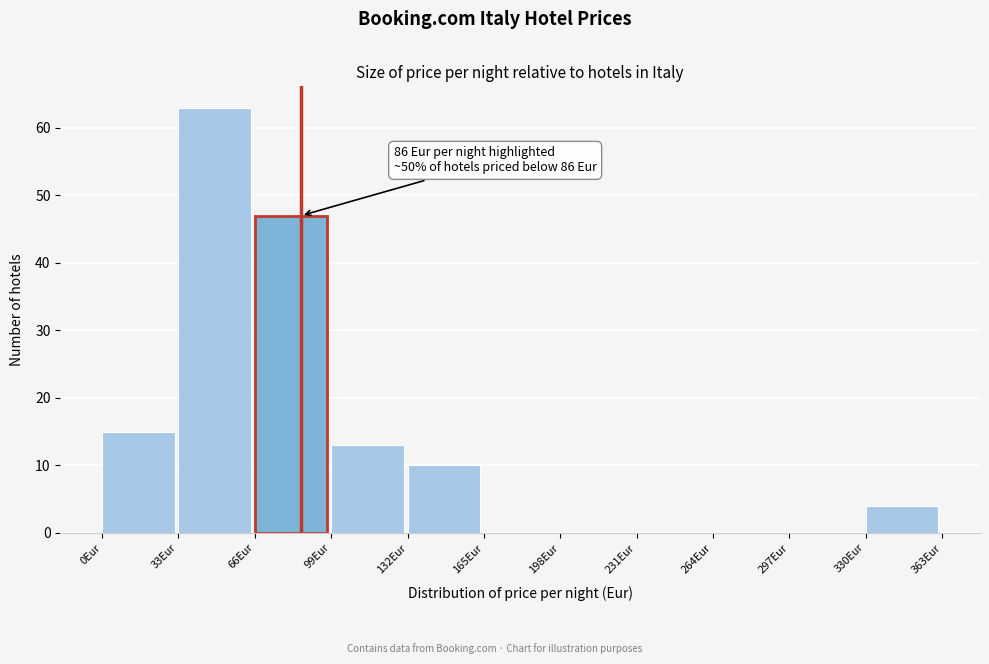

Which range on the x-axis has the tallest bar?

33 to 66